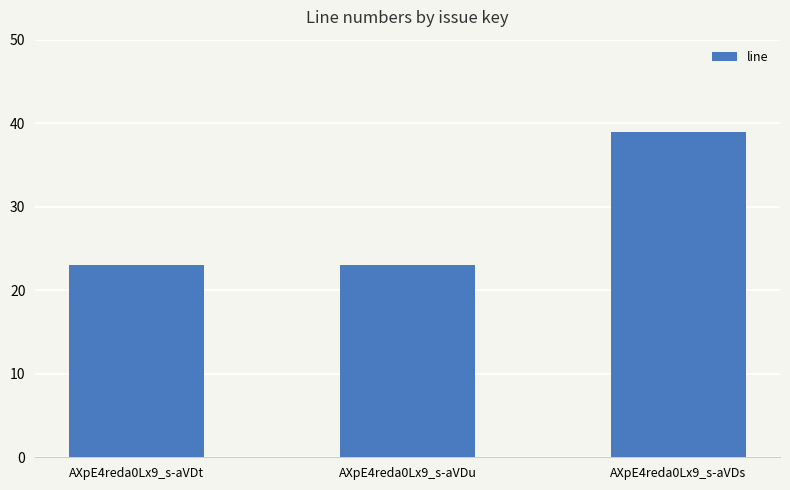

Reading left to right, what are all the values shown in this chart?

AXpE4reda0Lx9_s-aVDt=23	AXpE4reda0Lx9_s-aVDu=23	AXpE4reda0Lx9_s-aVDs=39